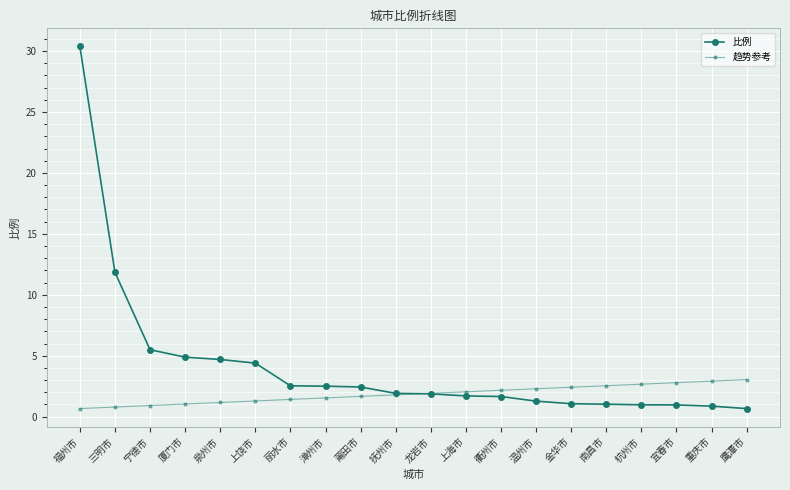

How many lines are shown in the chart?

2